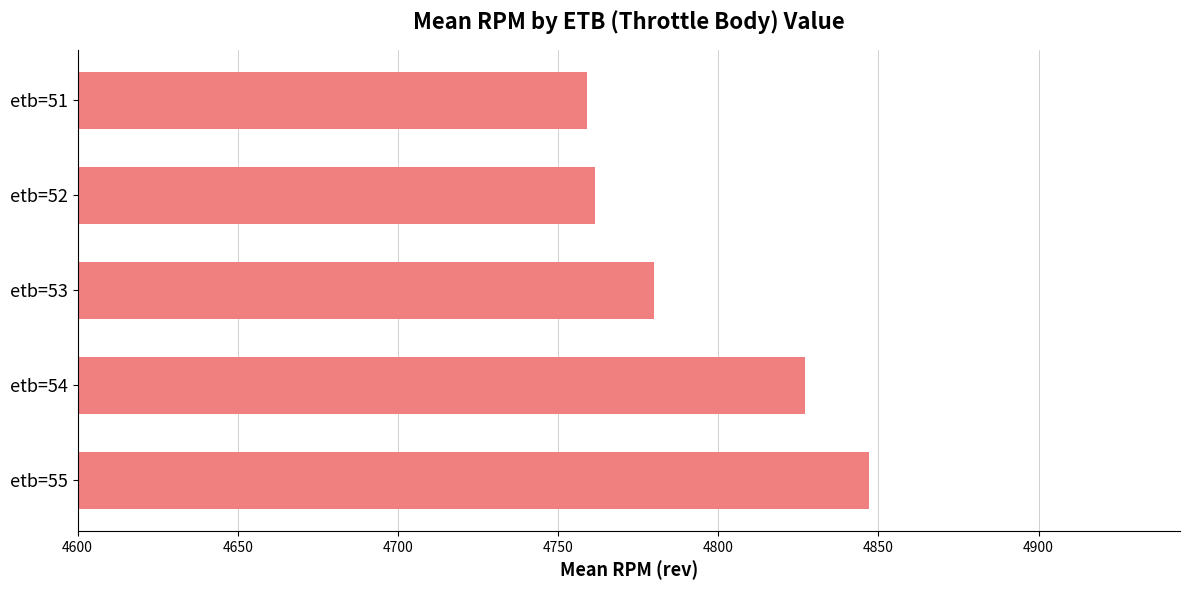

What is the smallest value displayed?

4759.0